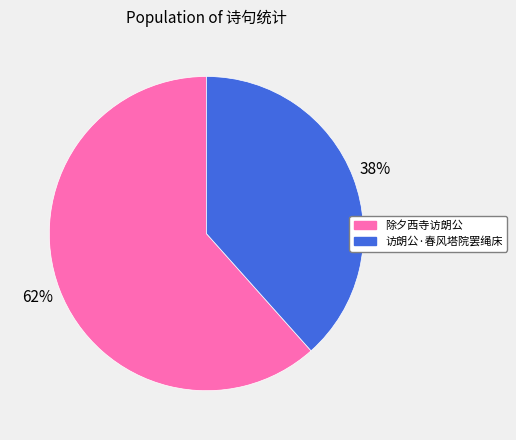

To the nearest percent, what percentage of the pie is 除夕西寺访朗公?

62%